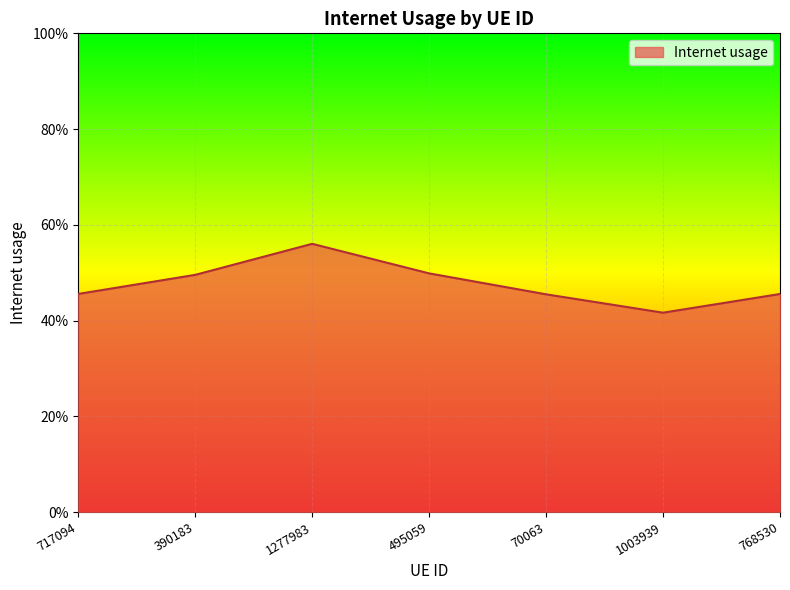

Does the chart have visible grid lines?

Yes